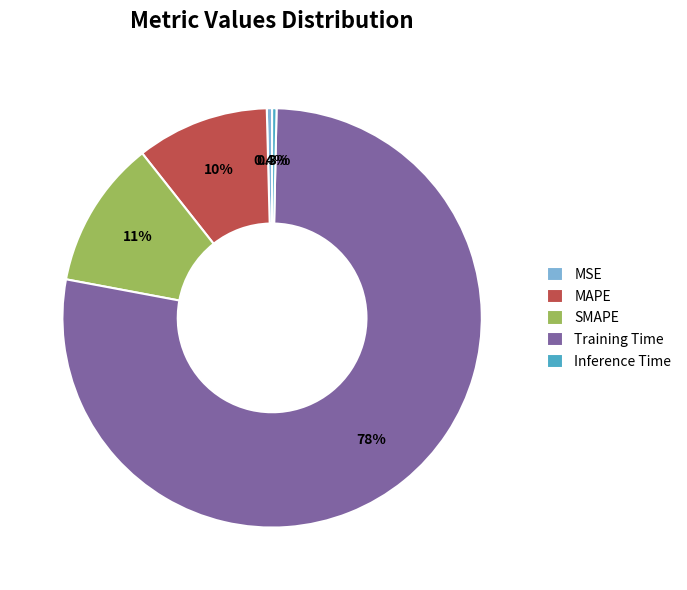

Is the sum of SMAPE and MAPE greater than half?

No